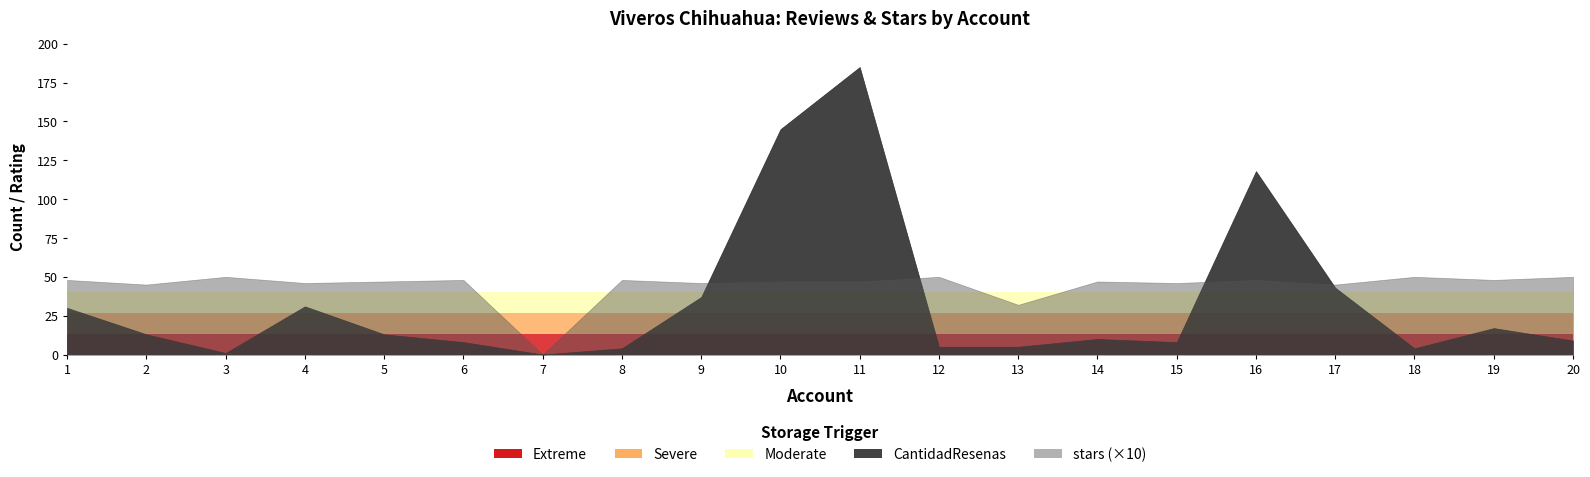

What is the difference between the stars values at 9 and 2?

0.1